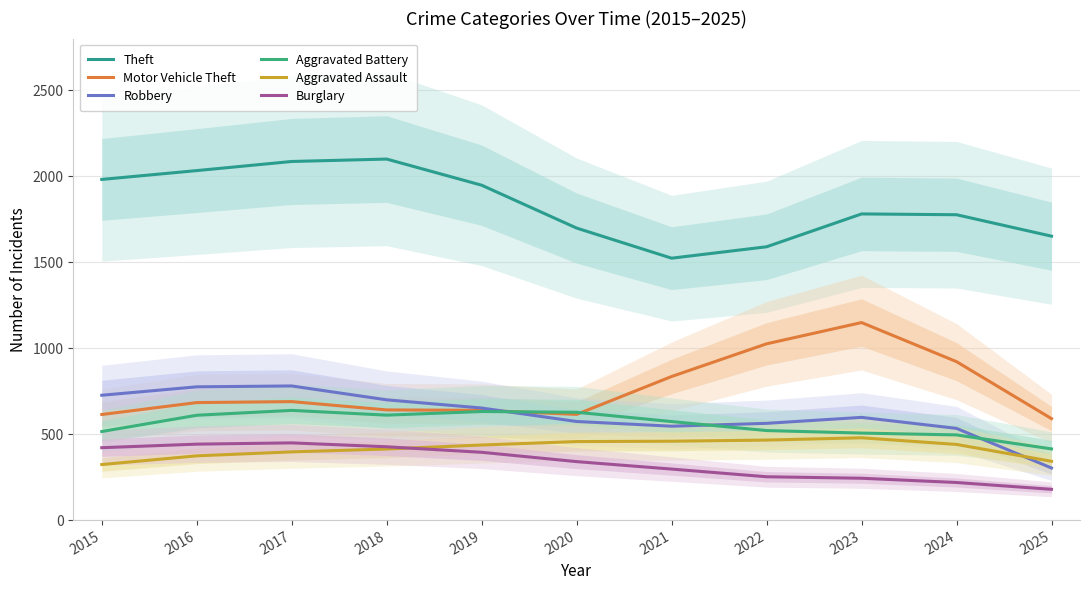

Is the value of Aggravated Assault at 2017 greater than the value of Burglary at 2024?

Yes